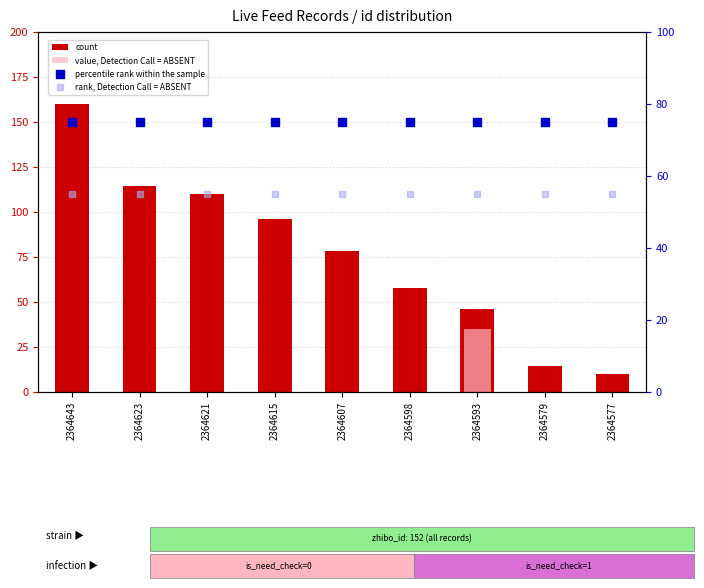

Is the value of count at 2364615 greater than the value of value, Detection Call = ABSENT at 2364593?

Yes